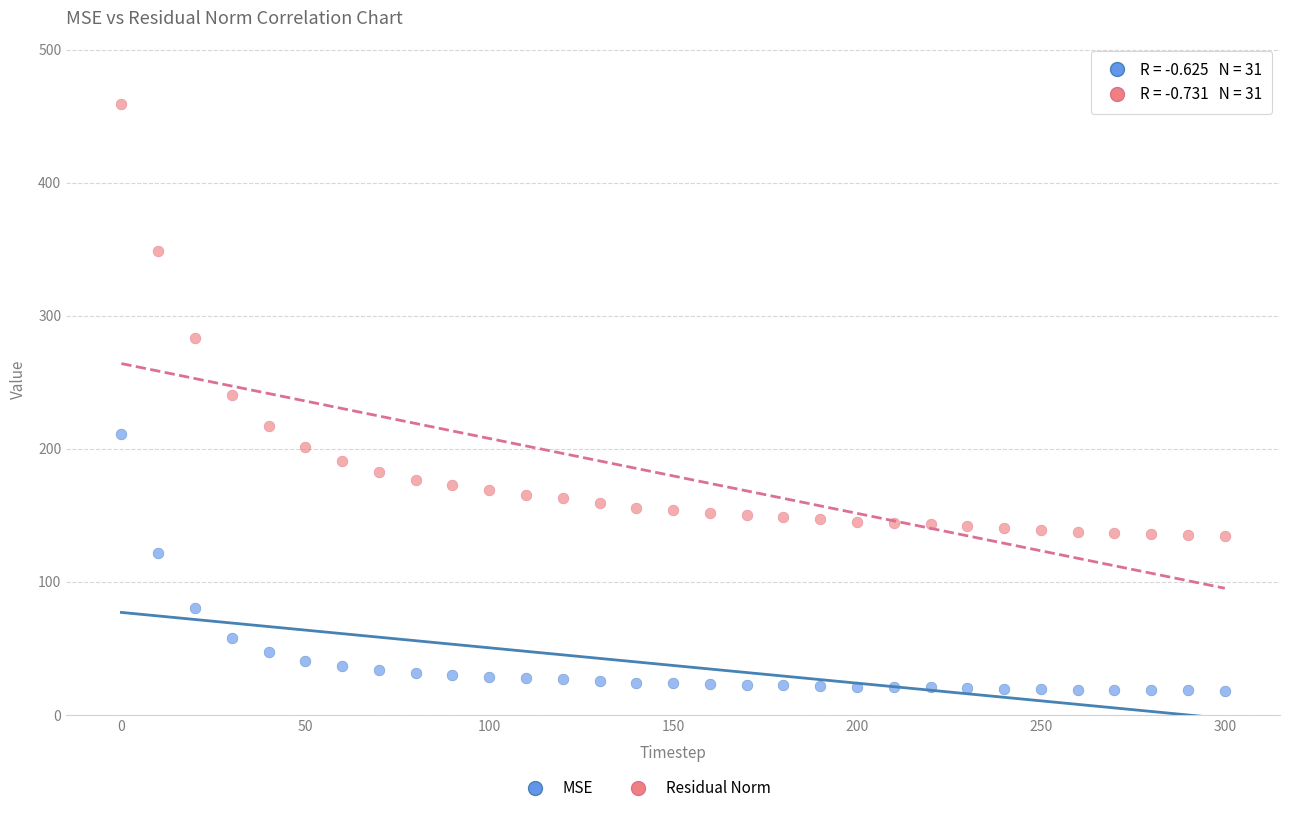

In the Residual Norm series, what Y value is closest to 296?

282.9